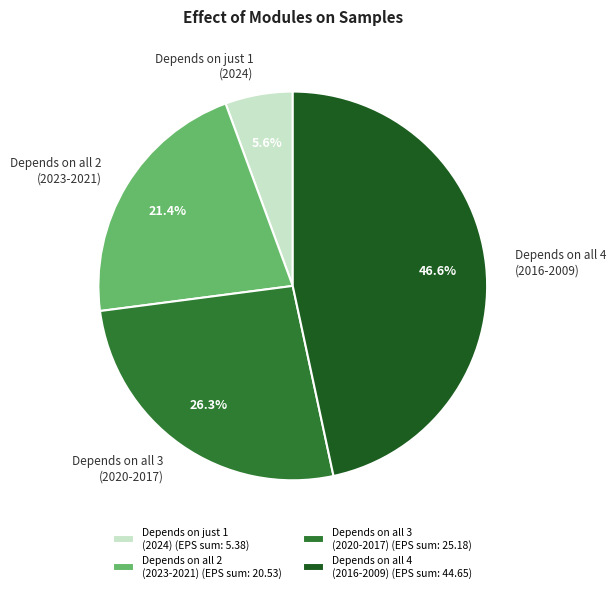

What percentage do Depends on all 3 (2020-2017) and Depends on all 2 (2023-2021) together represent?

47.7%